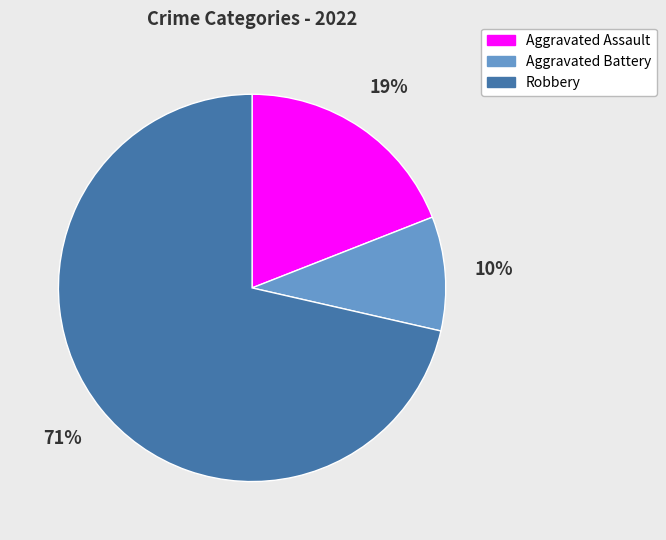

To the nearest percent, what portion does Aggravated Assault represent?

19%